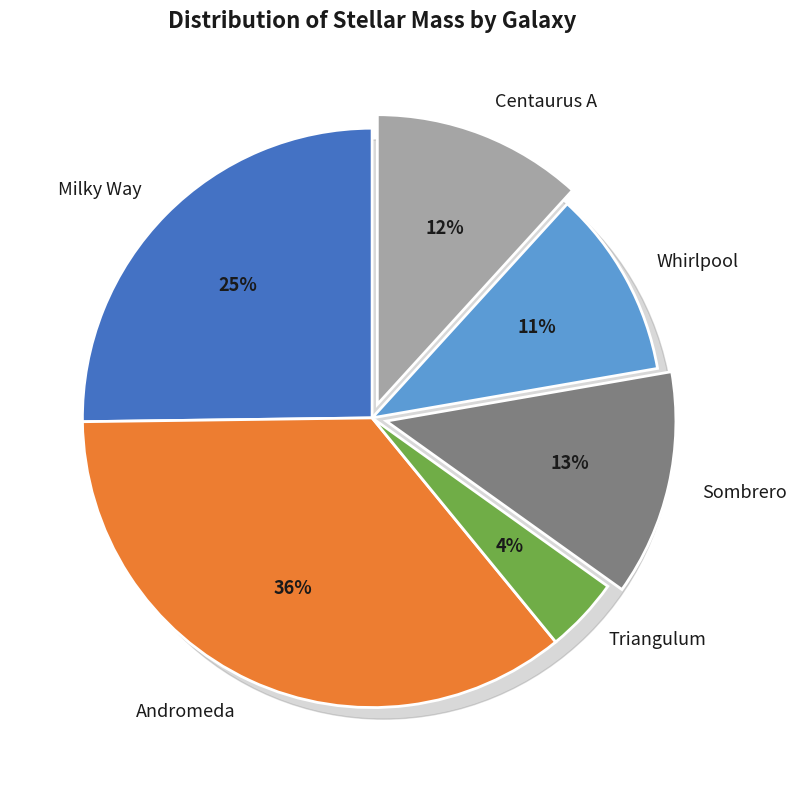

Combined, what portion of the pie is Sombrero and Whirlpool?

23.1%